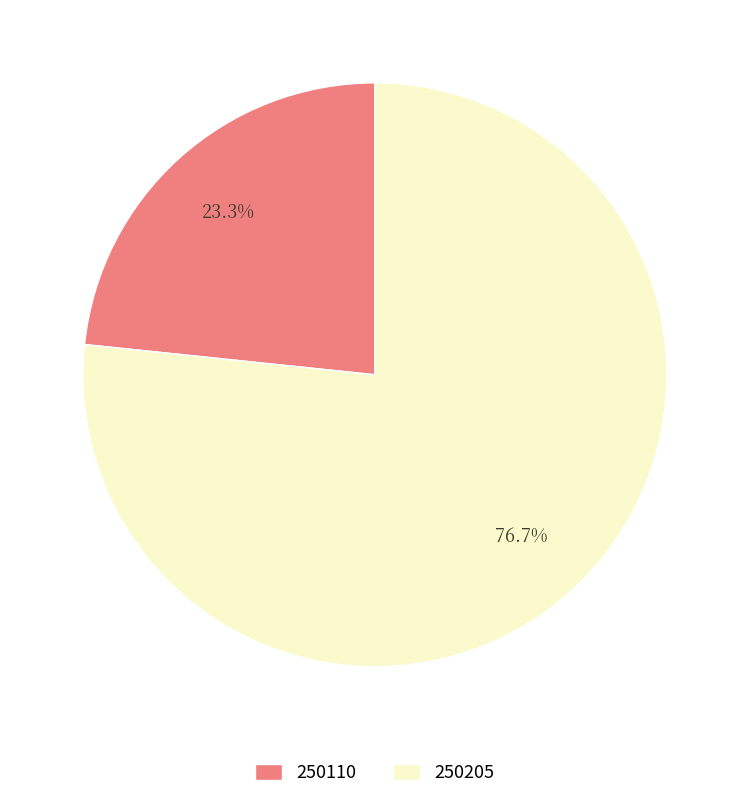

To the nearest percent, what is the difference between the 250110 and 250205 slice percentages?

53%